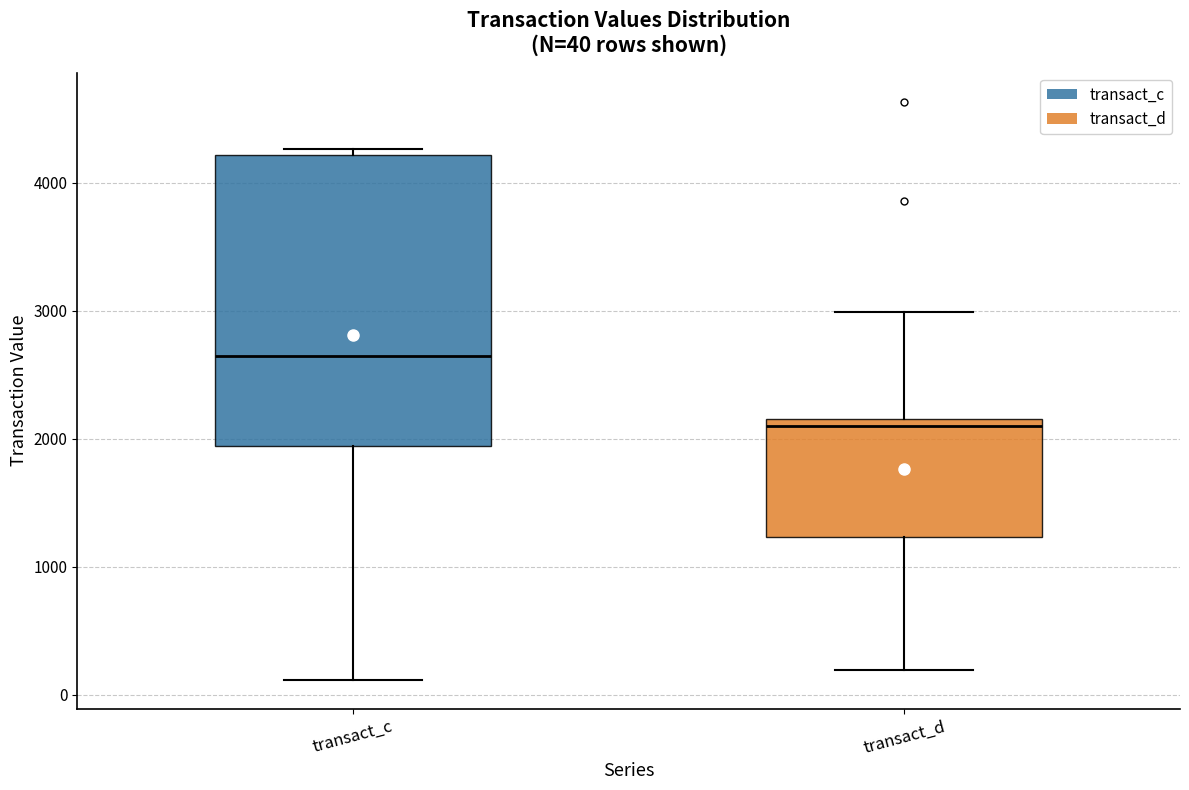

Comparing the boxes themselves (not the whiskers), which one is the tallest?

transact_c